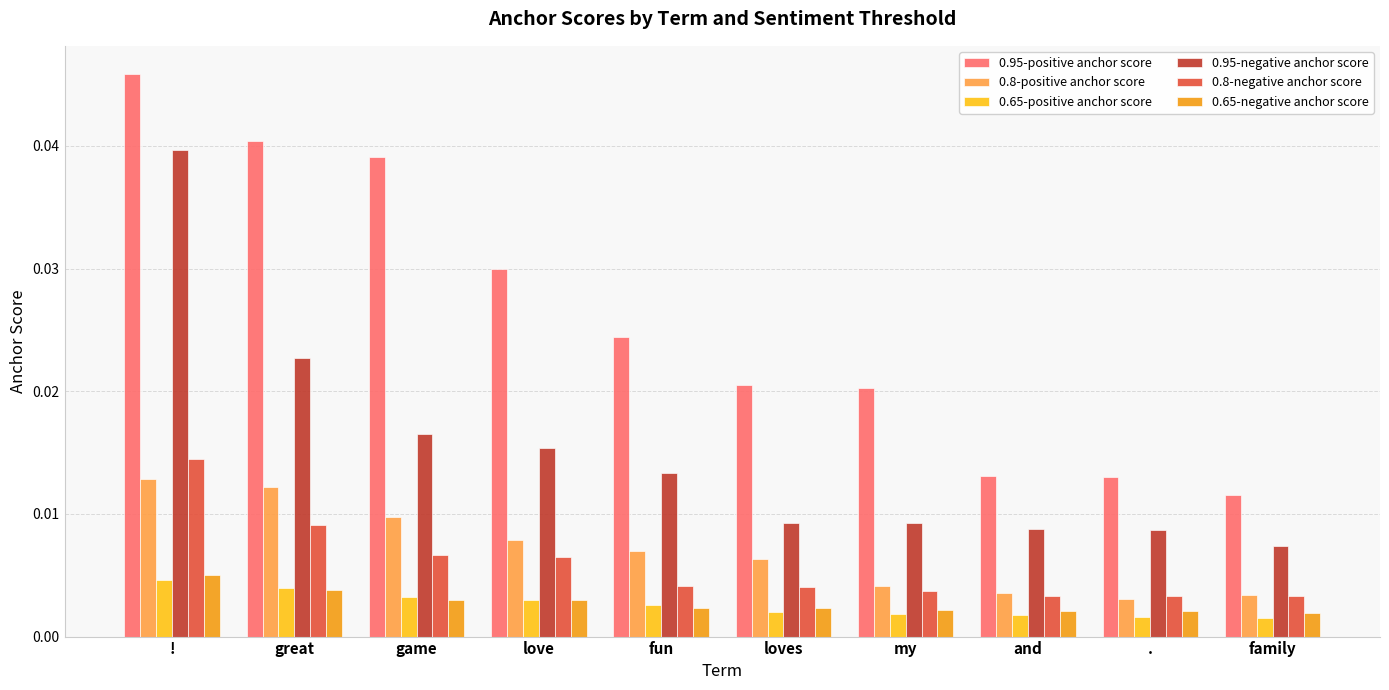

Are the bars grouped side by side (vs. stacked)?

Yes